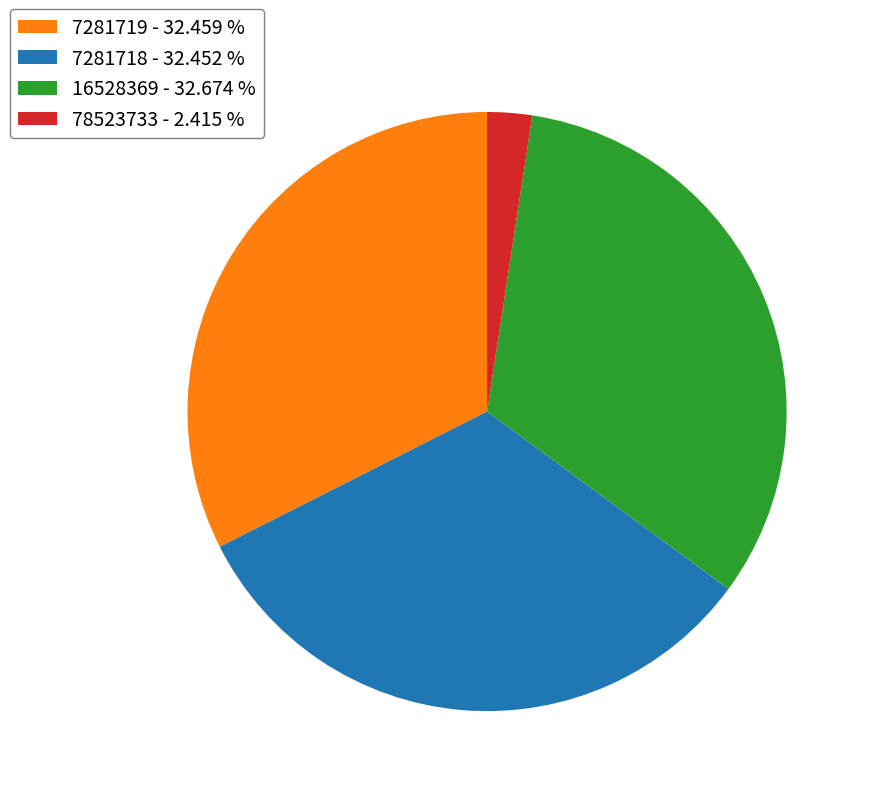

Count the number of slices in the pie.

4